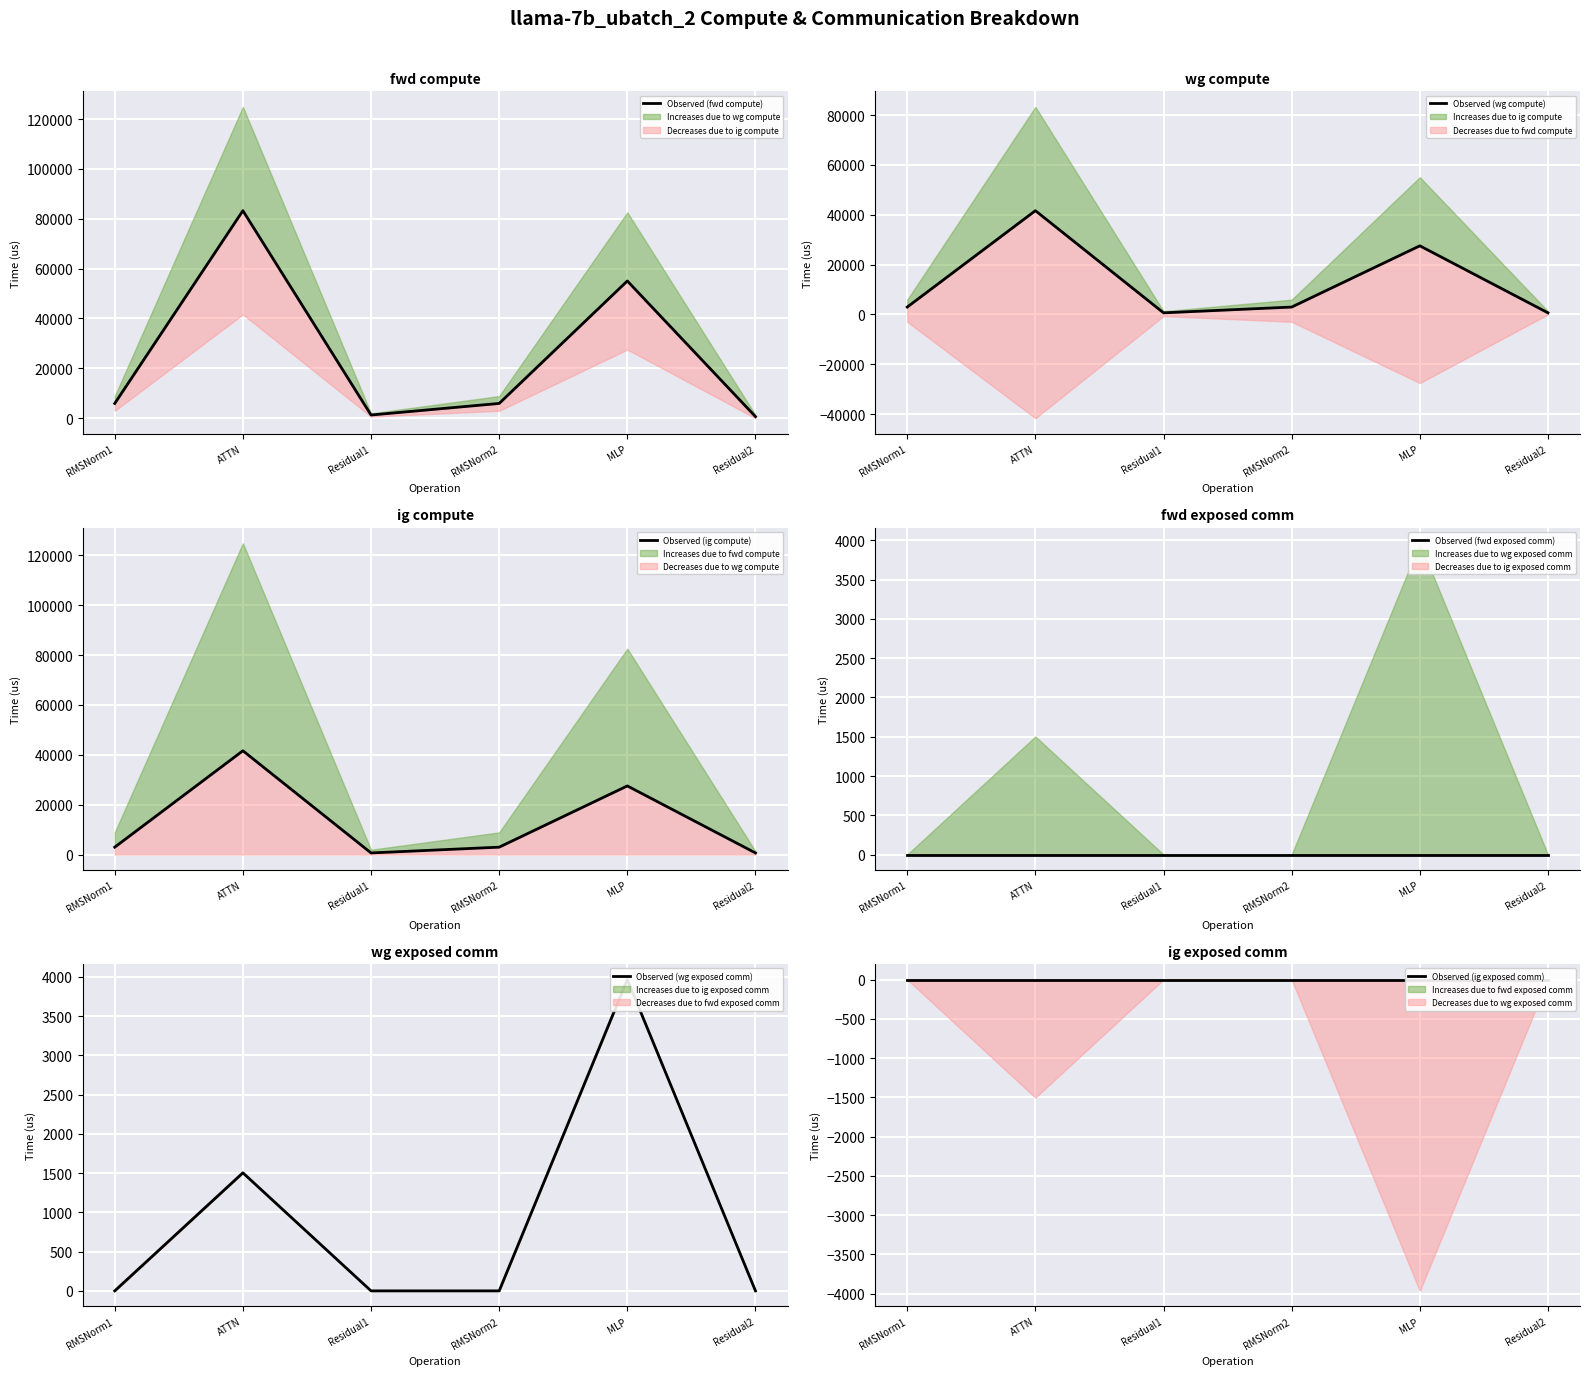

Between Residual1 and RMSNorm2, which series saw the biggest shift?

fwd compute